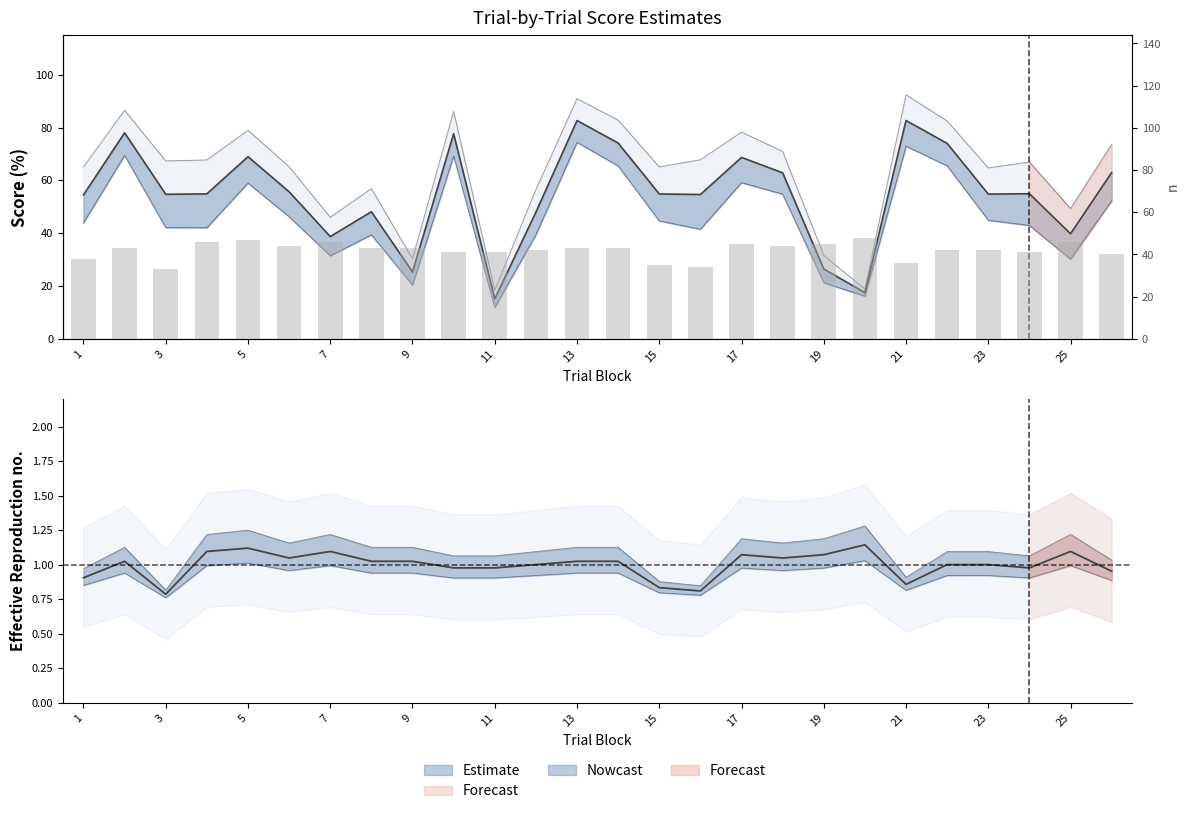

Read the value at 13, to the nearest 5.

45